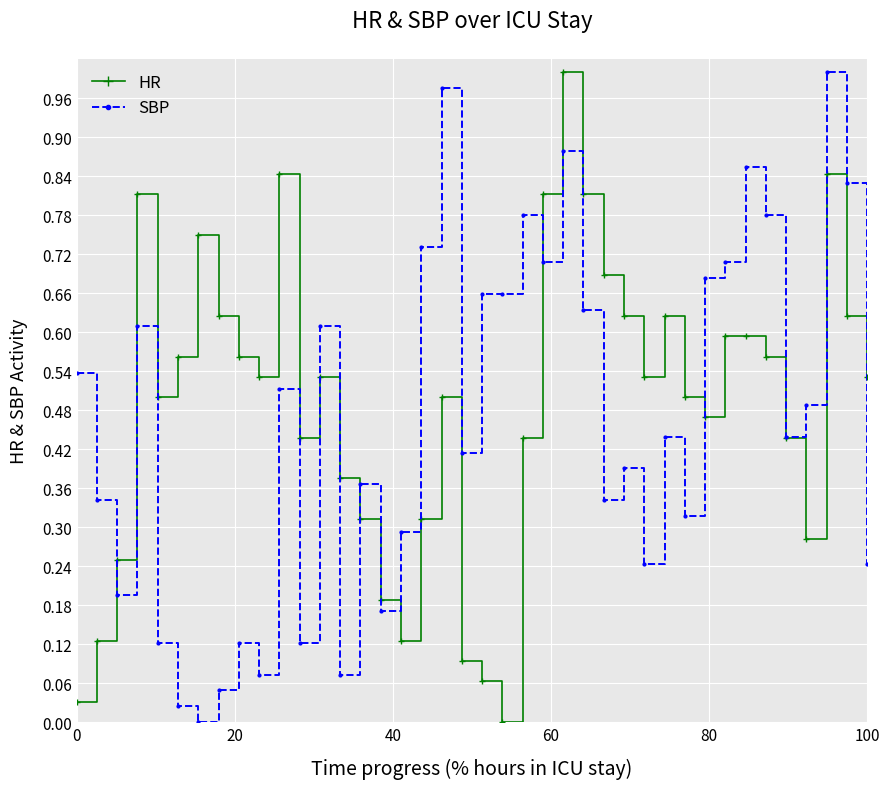

How many interior local valleys does the HR series have?

8